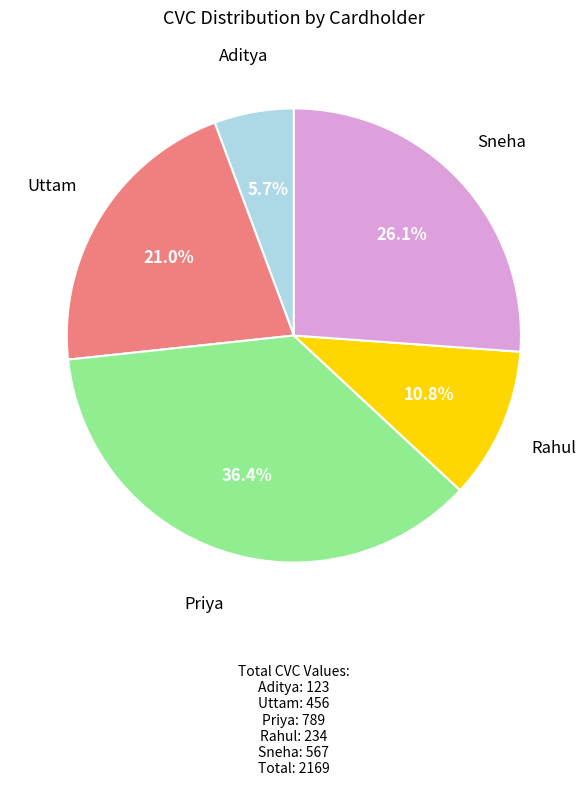

Is there a majority slice in this chart?

No